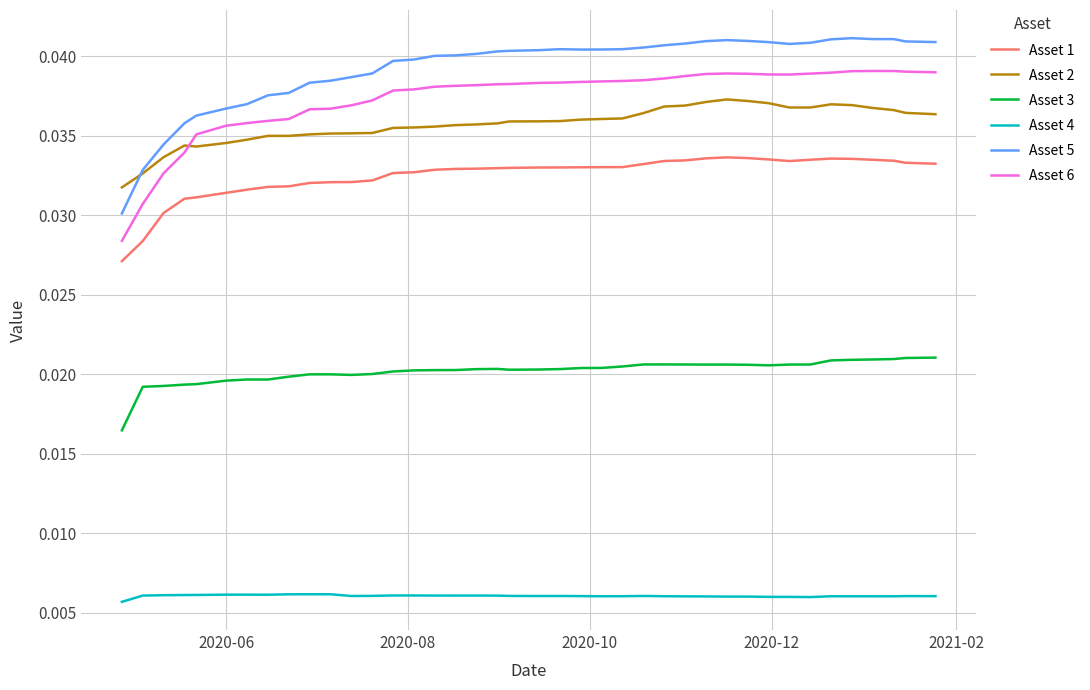

Which series has the largest total across all categories?

Asset 5